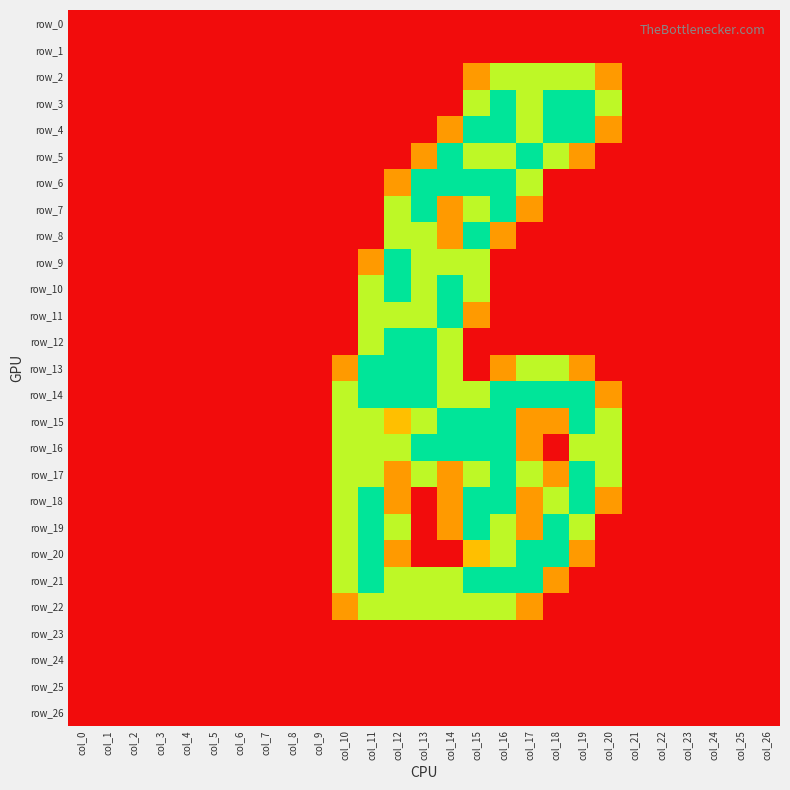

At col_0, list the series in order from largest to smallest.

row_0, row_1, row_2, row_3, row_4, row_5, row_6, row_7, row_8, row_9, row_10, row_11, row_12, row_13, row_14, row_15, row_16, row_17, row_18, row_19, row_20, row_21, row_22, row_23, row_24, row_25, row_26